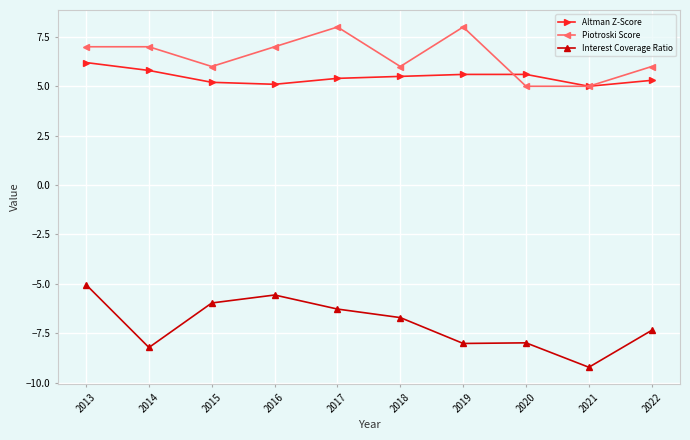

What is the average value of the Piotroski Score series?

6.5